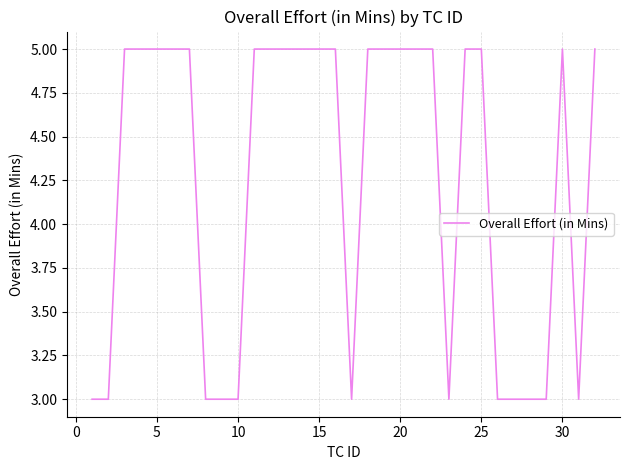

What is the smallest value displayed?

3